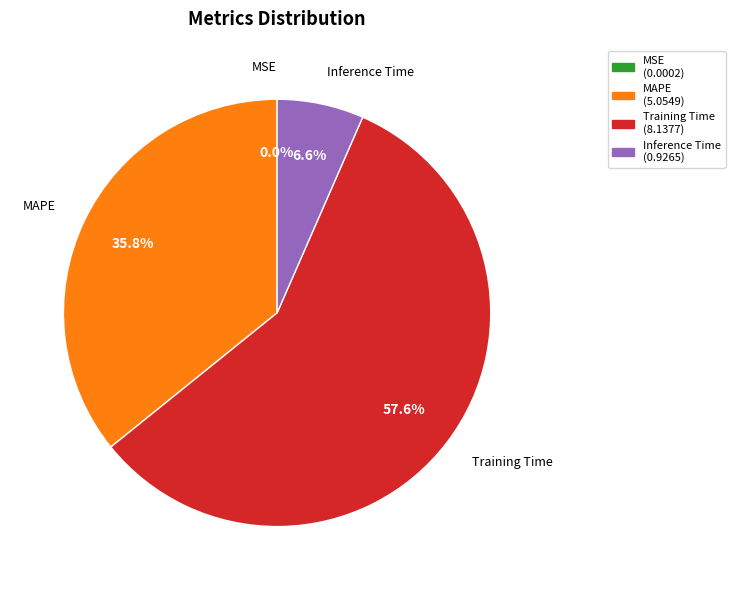

Is there a majority slice in this chart?

Yes